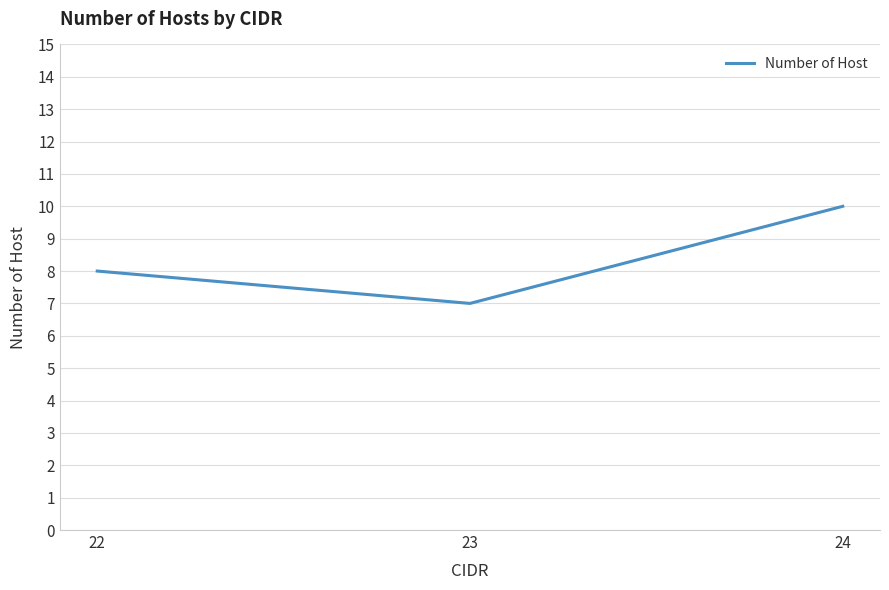

What is the maximum value shown in the chart?

10